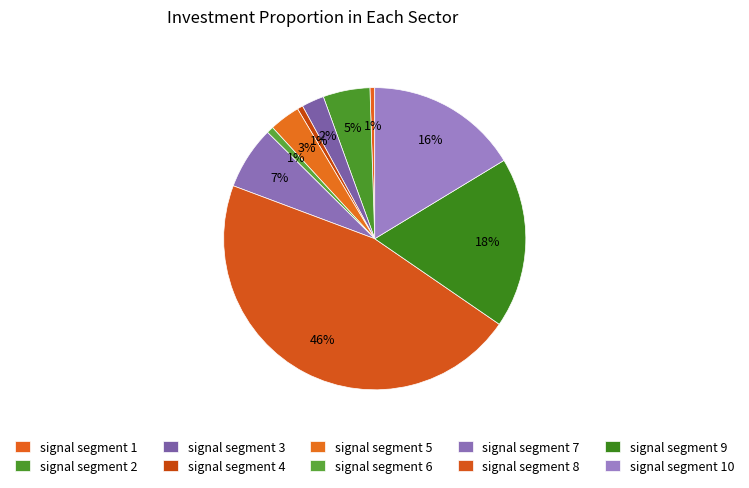

What is the smallest slice in the pie chart?

signal segment 1